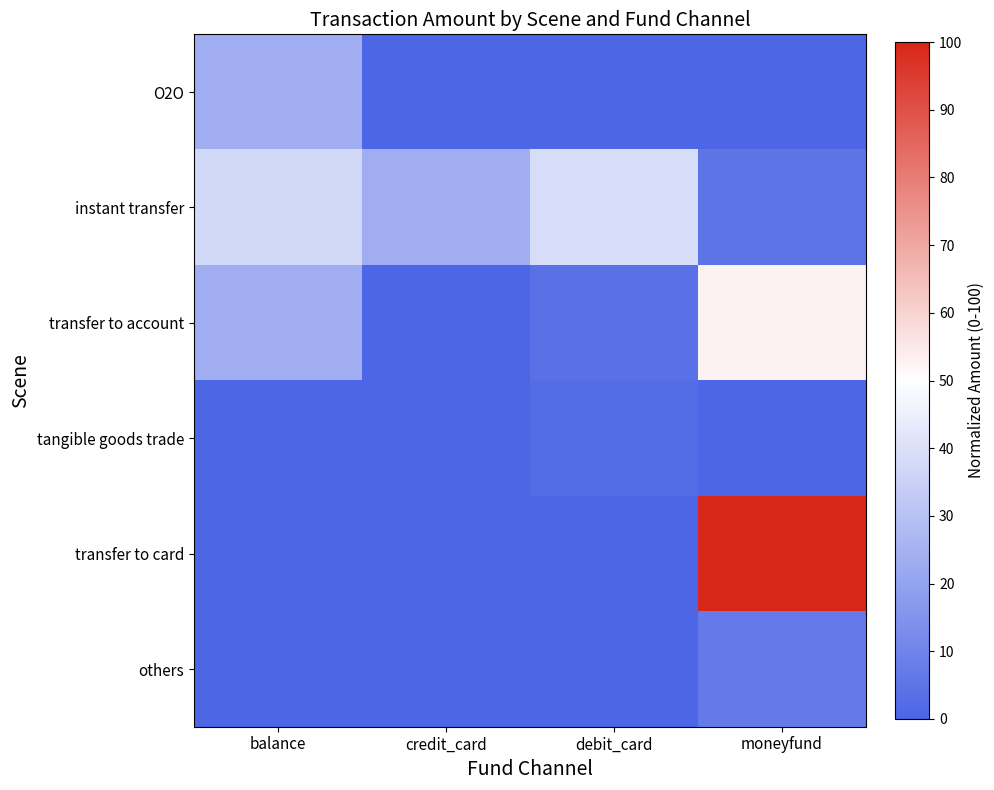

Which series has the largest total across all categories?

instant transfer